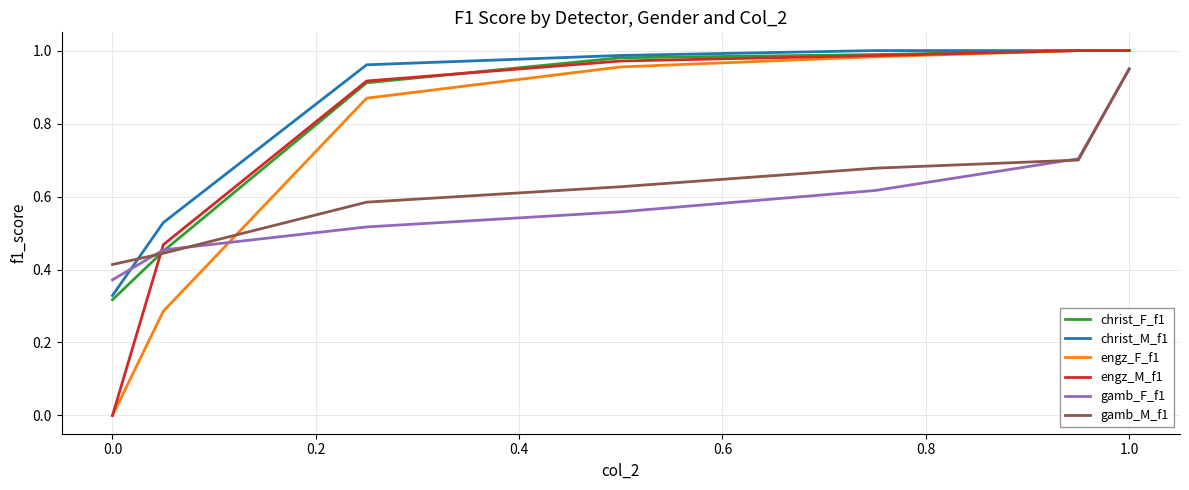

True or false: gamb_F_f1 has more than 0 points higher than both neighbors.

False